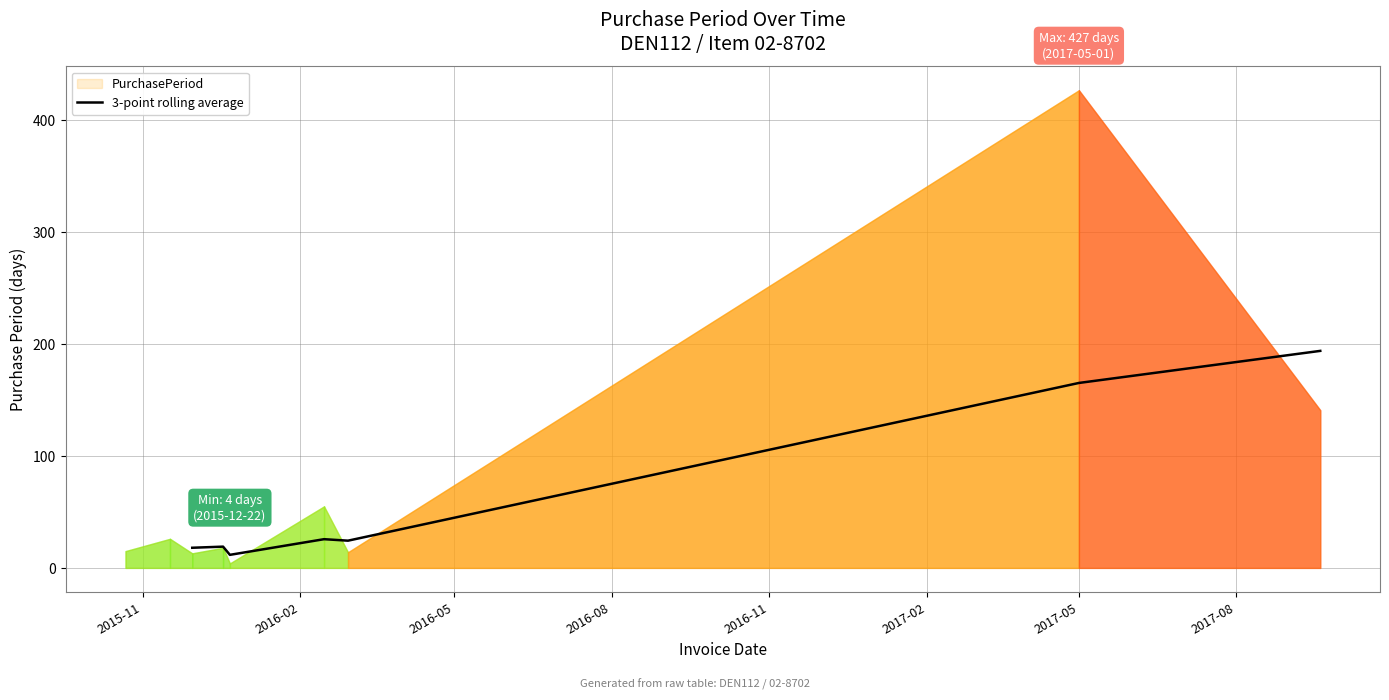

Count the number of values greater than 24.

4